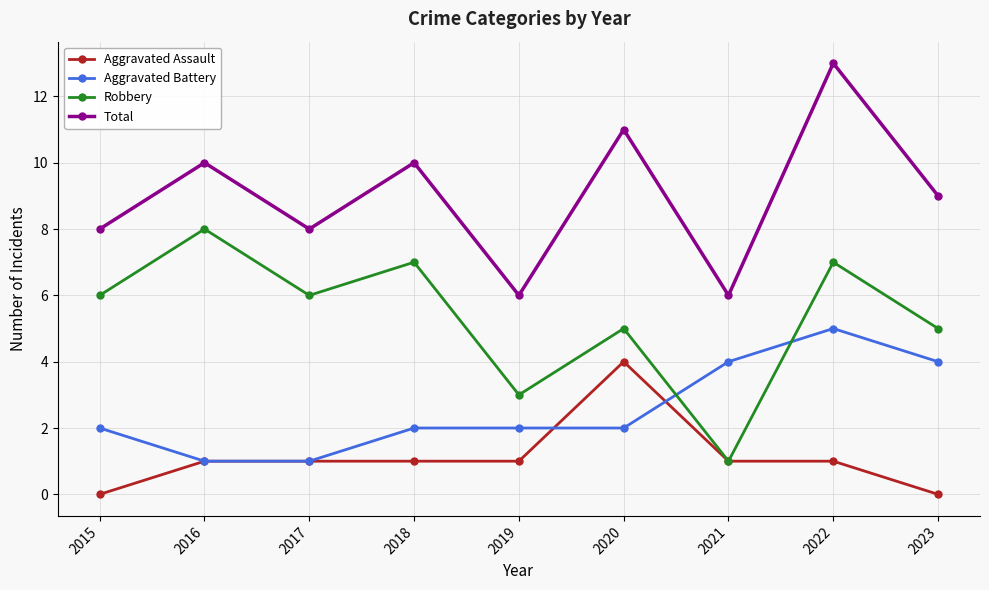

Does the chart display data point markers on the line(s)?

Yes